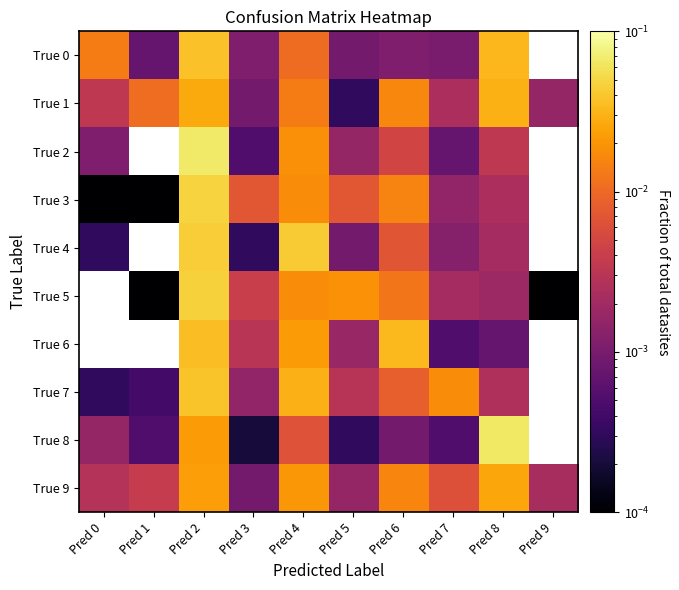

At which category is the sum across all series the highest?

Pred 2